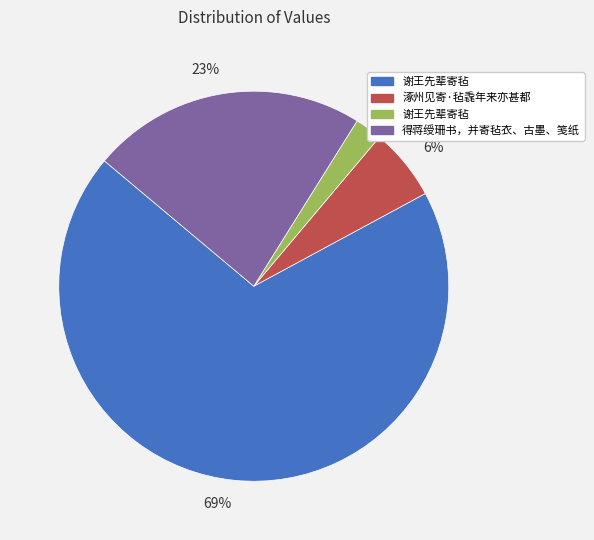

The 6% slice represents 13% of the pie. True or false?

False